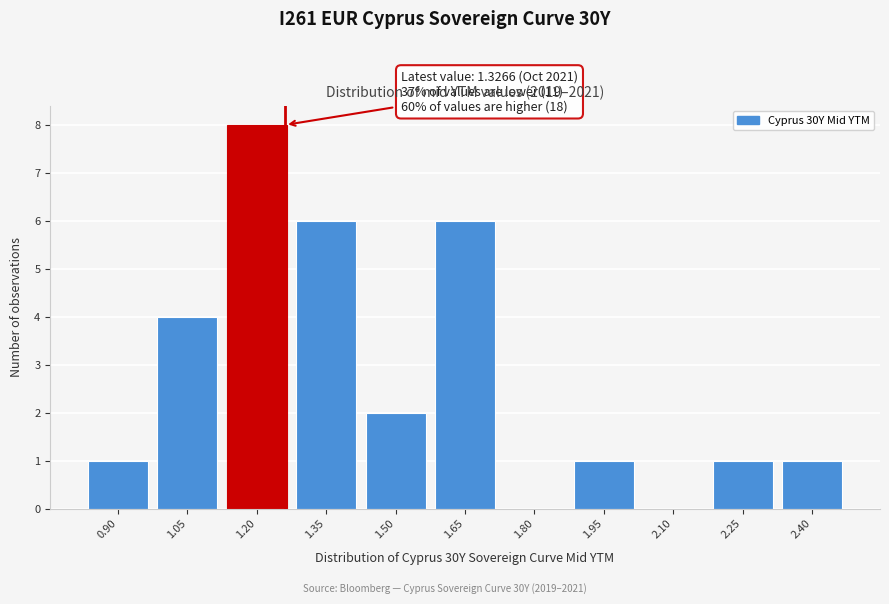

Reading left to right, transcribe all the data shown in this chart.

0.90=1	1.05=4	1.20=8	1.35=6	1.50=2	1.65=6	1.80=0	1.95=1	2.10=0	2.25=1	2.40=1